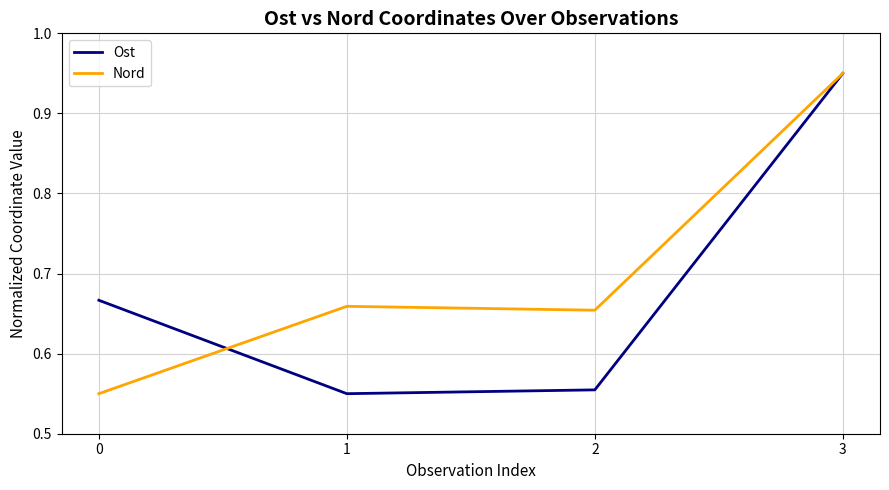

Between which two adjacent categories do Ost and Nord first intersect?

0 and 1